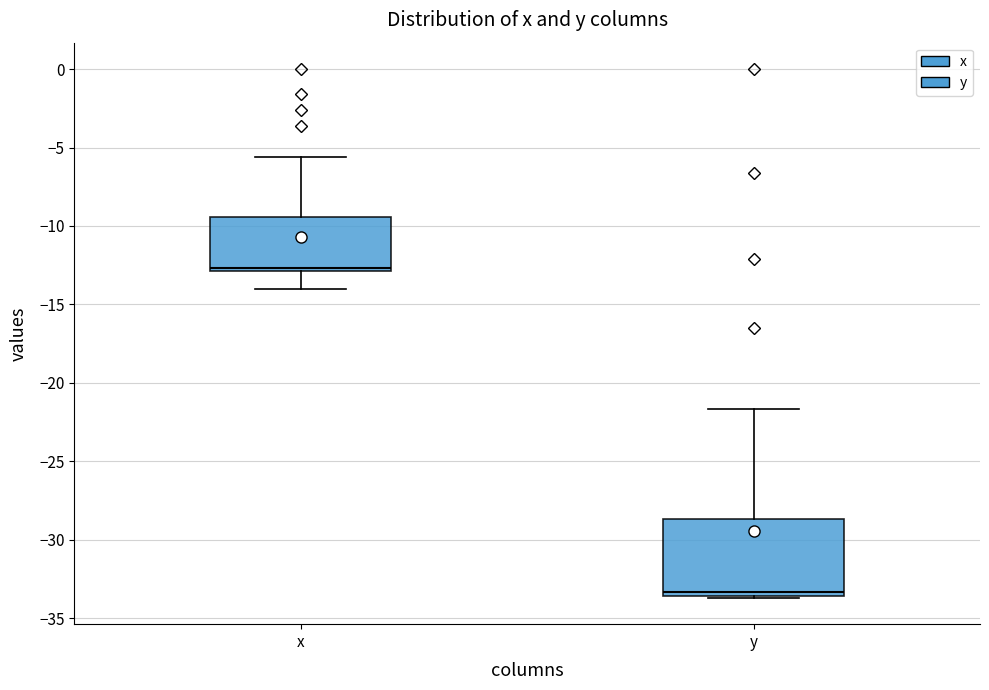

Reading left to right, transcribe this box plot: for each box, give where its median line is, the range the box spans, and where its two whiskers end, as read against the y-axis. The values are not printed on the chart, so give them approximately, as read against the axis.

x: median -12.5, box -13.0 to -9.5, whiskers -14.0 to -5.5
y: median -33.5 (just above the box's lower edge), box -33.5 to -28.5, whiskers -33.5 to -21.5